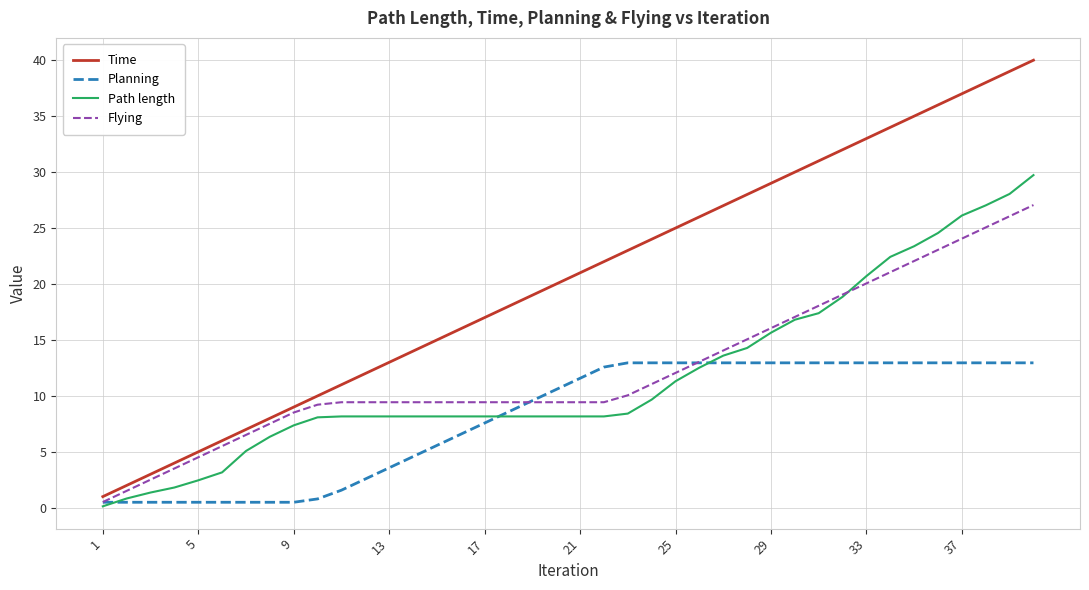

Which series has the largest total across all categories?

Time